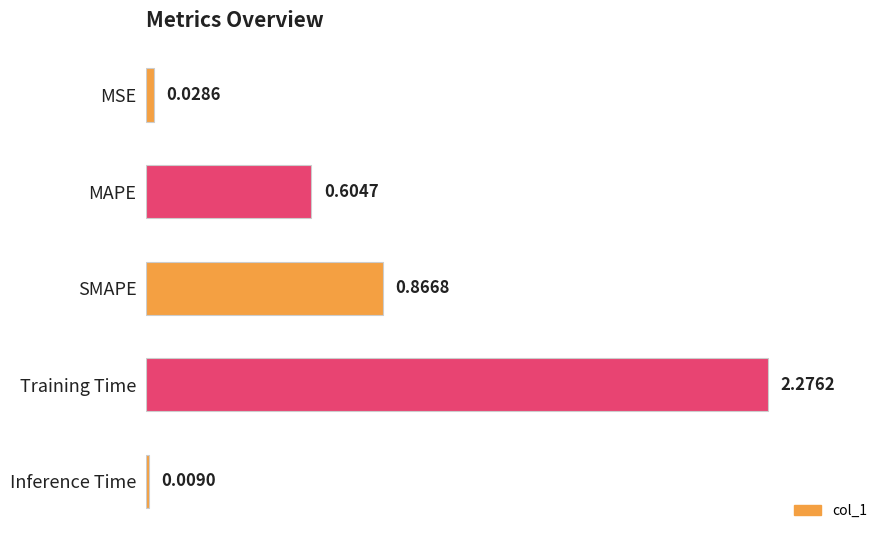

What is the change in value from Training Time to MSE?

-2.2